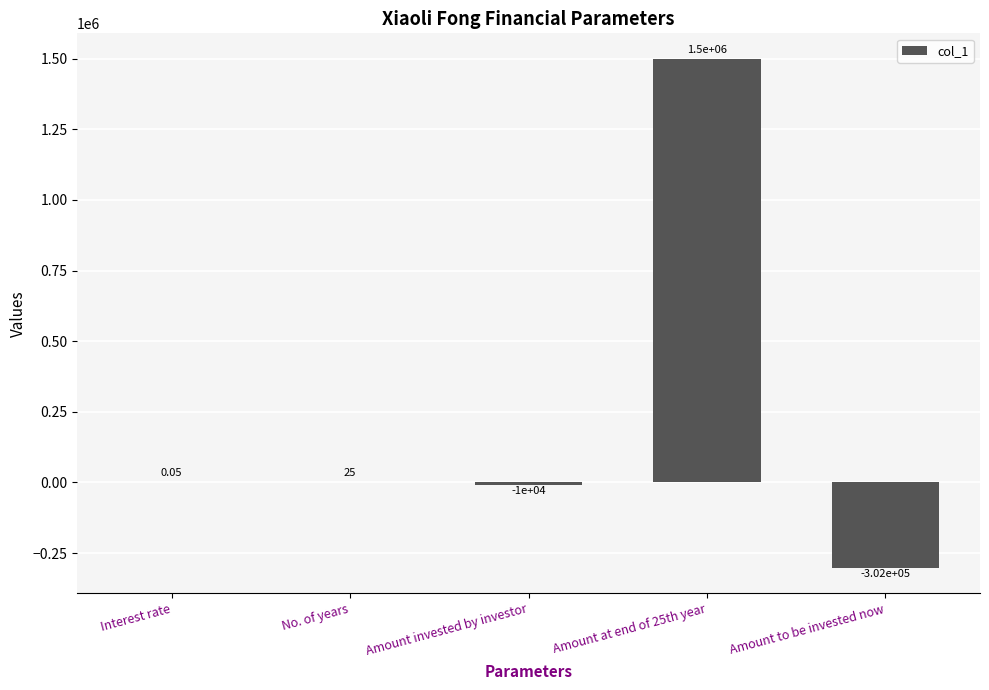

What is the sum of the values at Amount at end of 25th year and Interest rate?

1500000.1